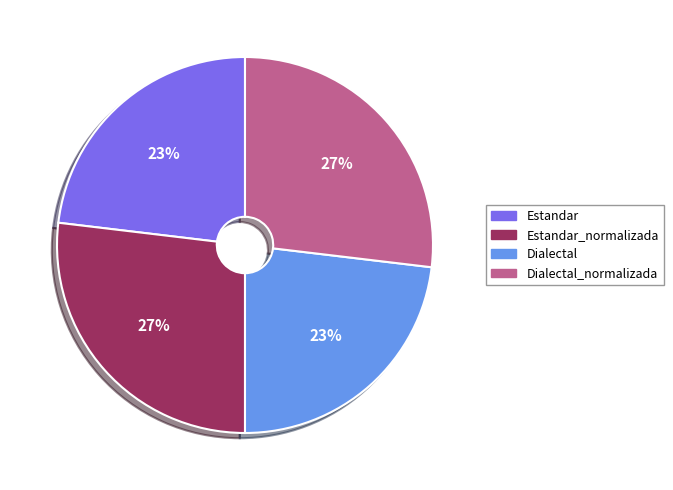

Is there any slice that represents more than half of the pie?

No